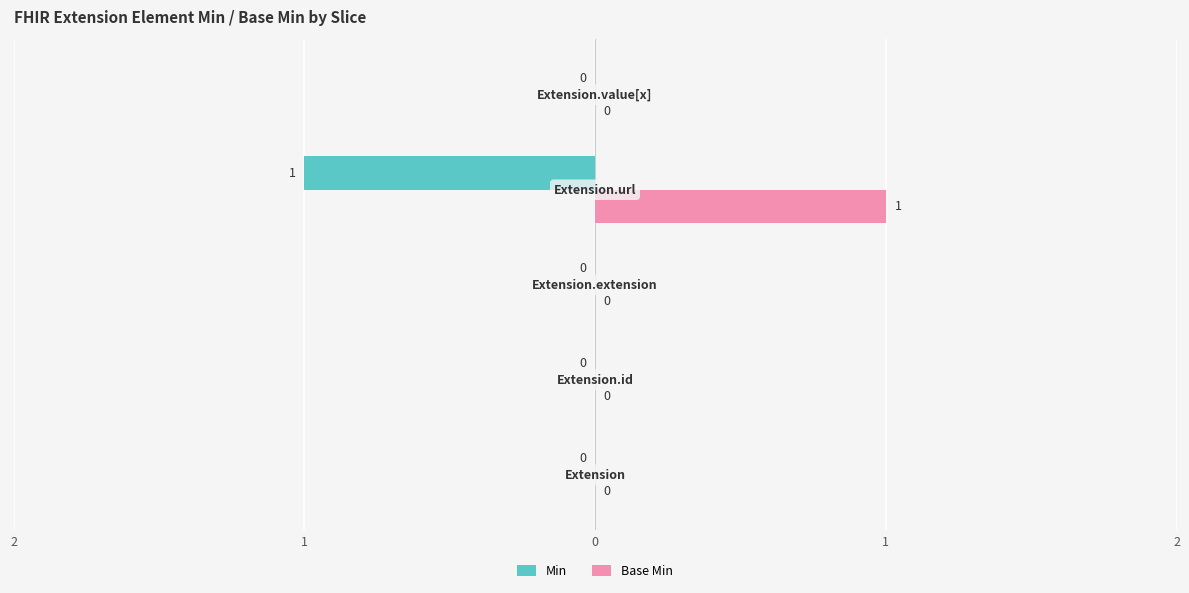

What are all the series names shown in the legend?

Min, Base Min